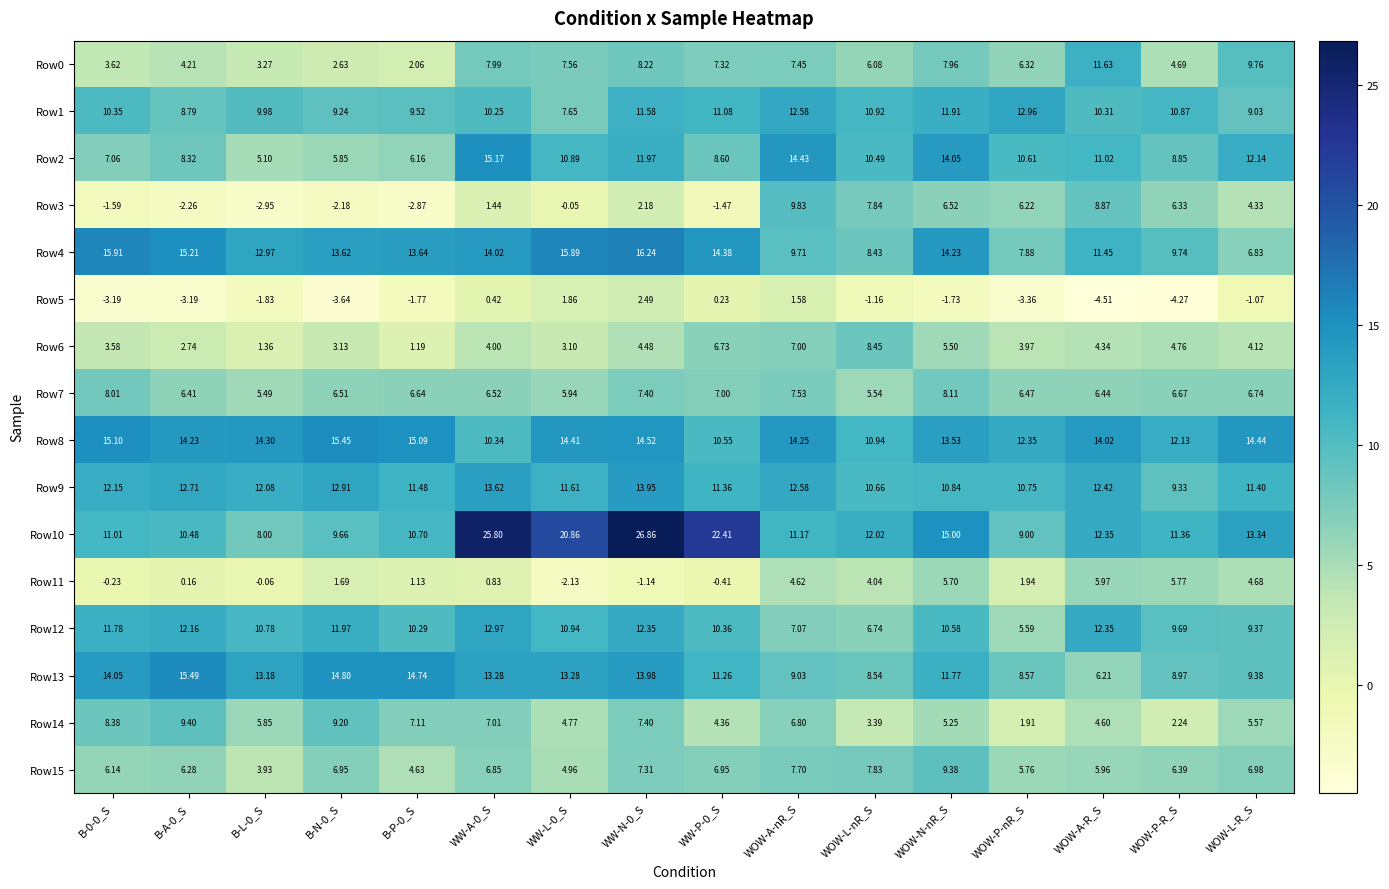

Where is Row8 nearest to the value 12?

WOW-P-R_S